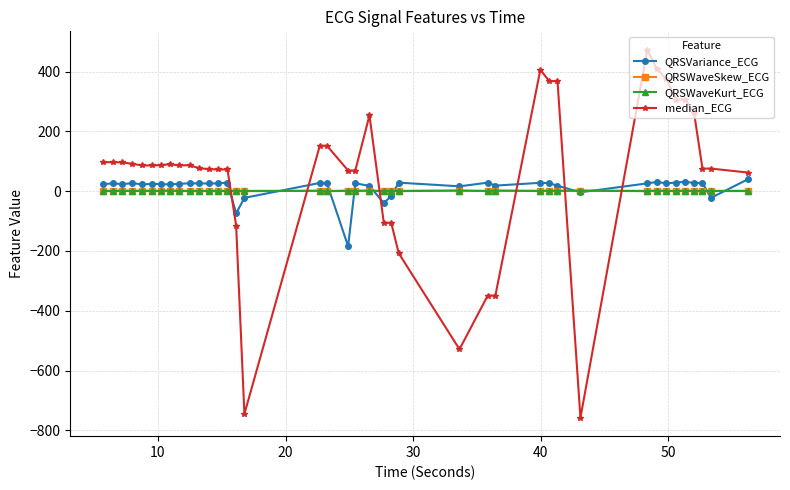

True or false: median_ECG and QRSWaveKurt_ECG cross at least once.

True